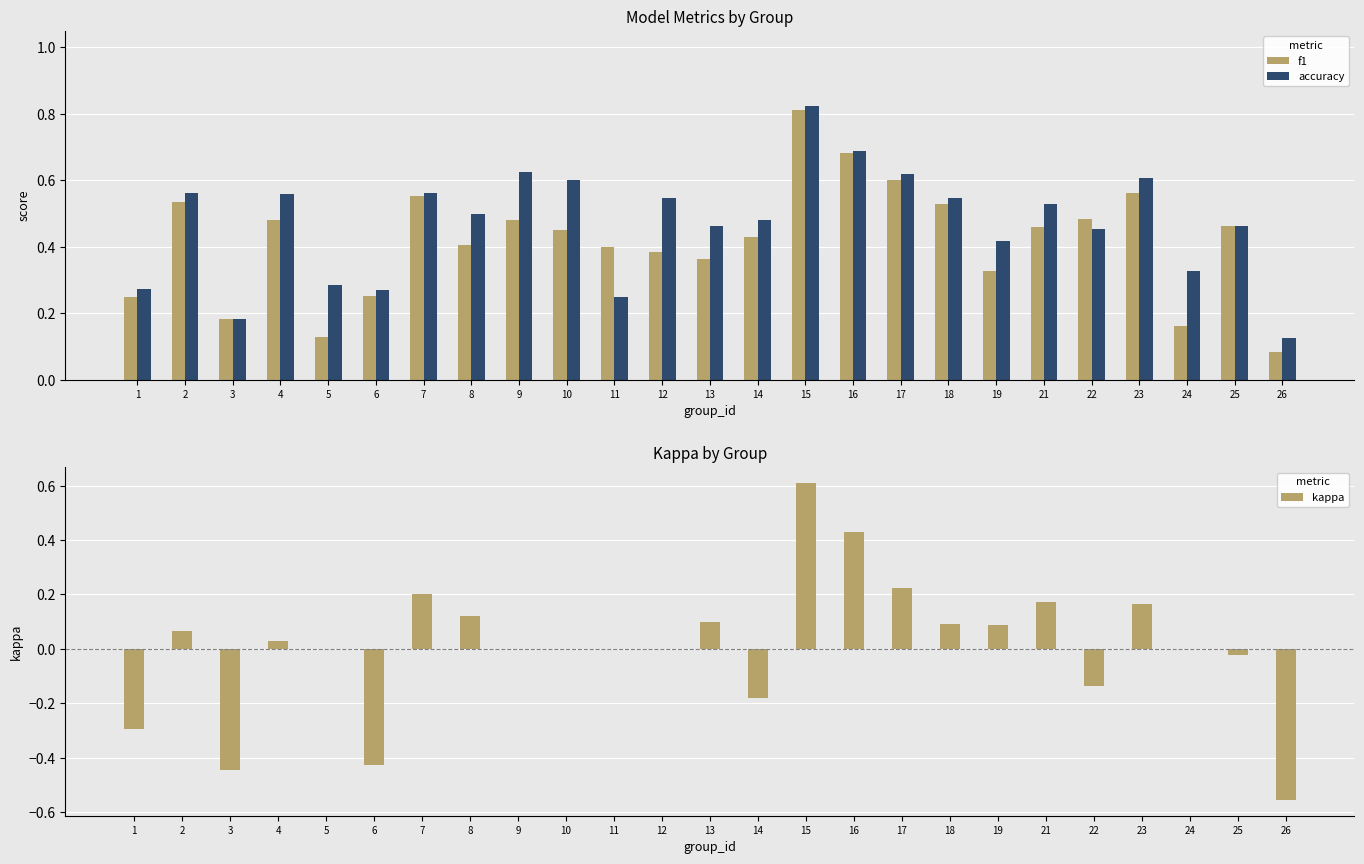

Which series has the widest spread of values?

kappa